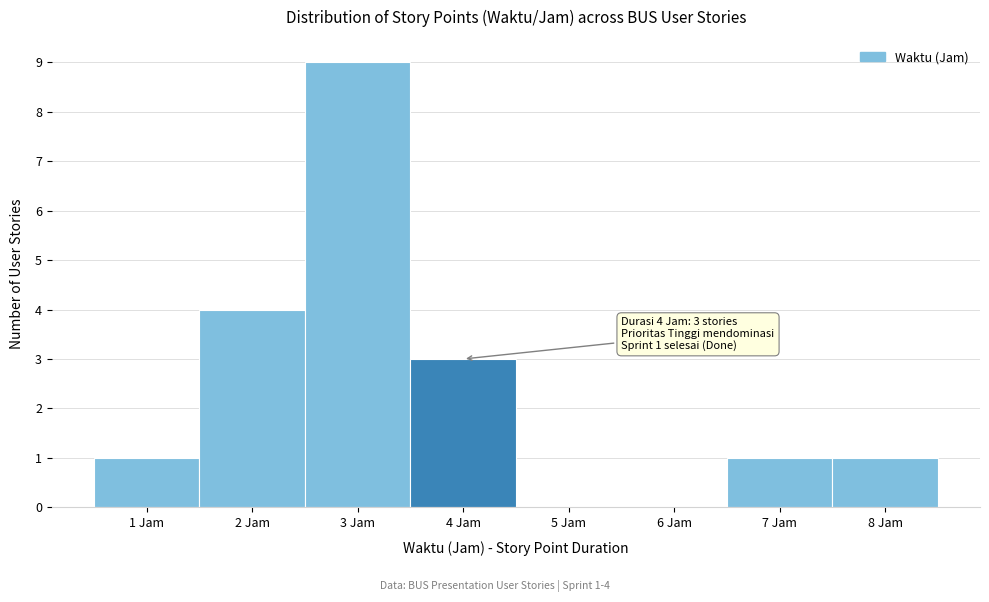

Which range on the x-axis has the tallest bar?

2.5 to 3.5